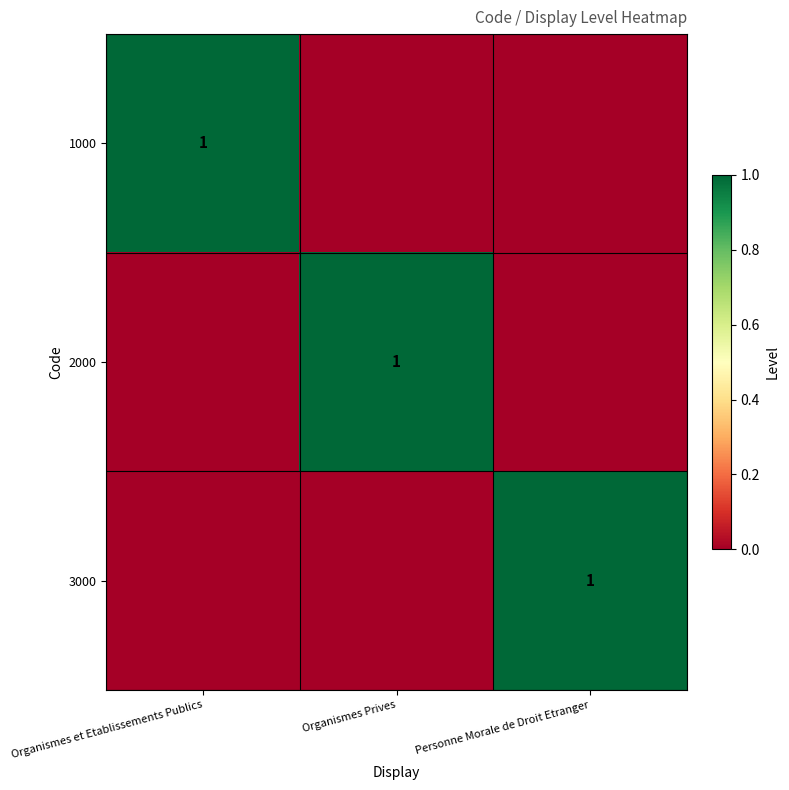

Count the number of categories in the chart.

3